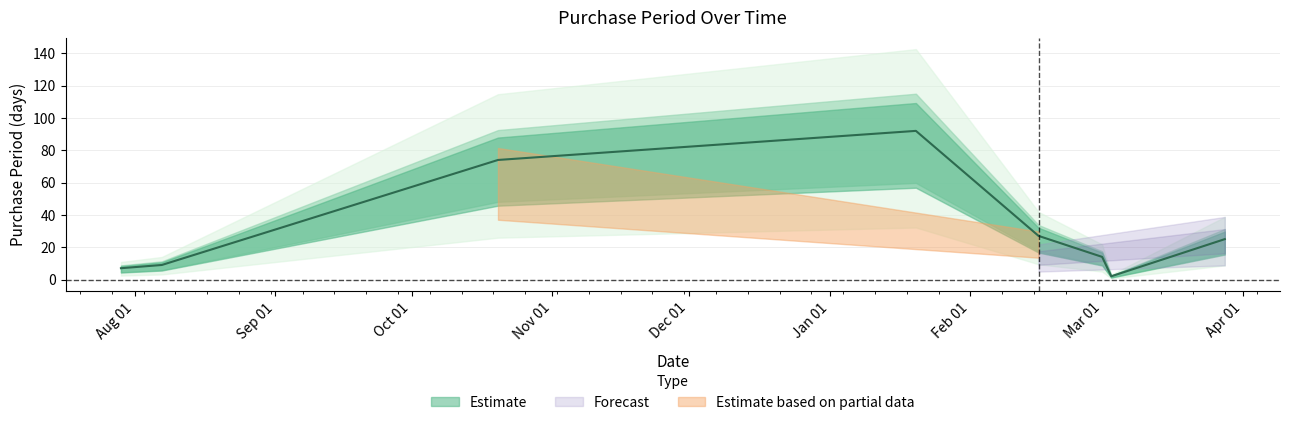

What position from the right is 2016-01-20?

5